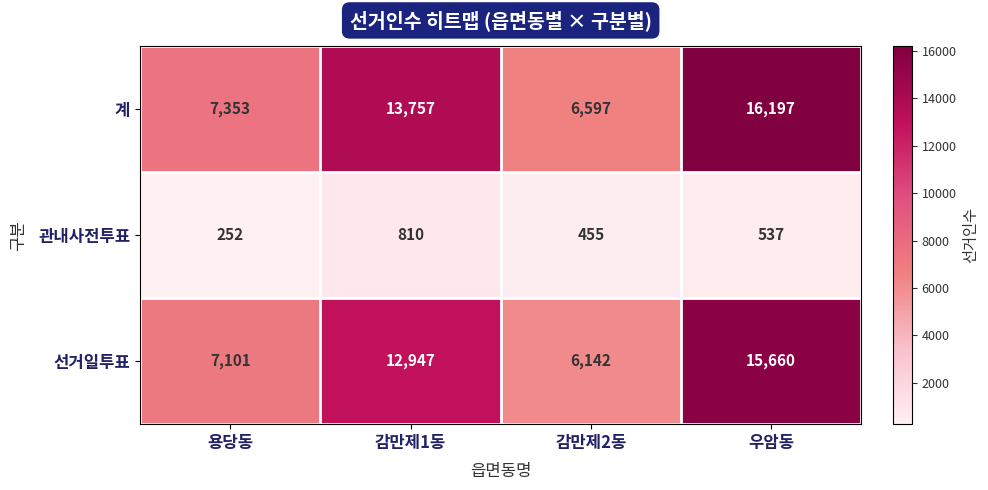

How many data points in 계 are less than 13757?

2